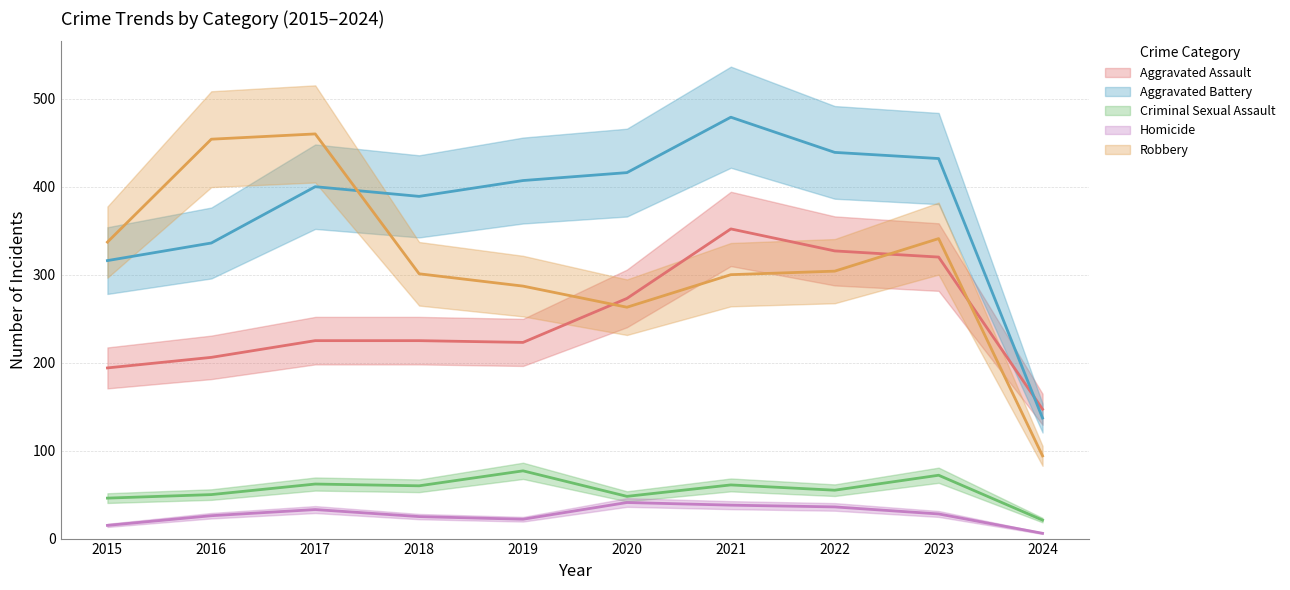

What is the difference between the Homicide values at 2016 and 2018?

1